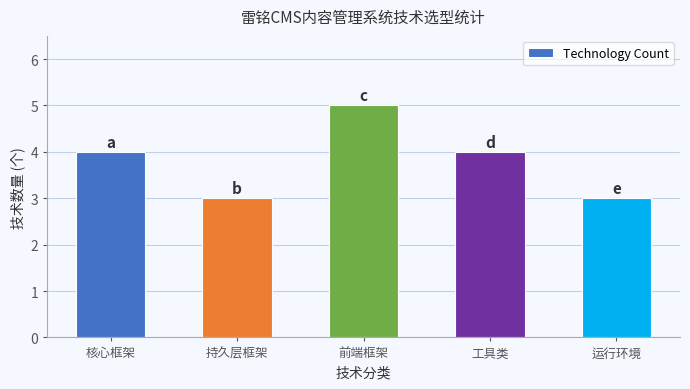

Does the chart contain stacked bars?

No